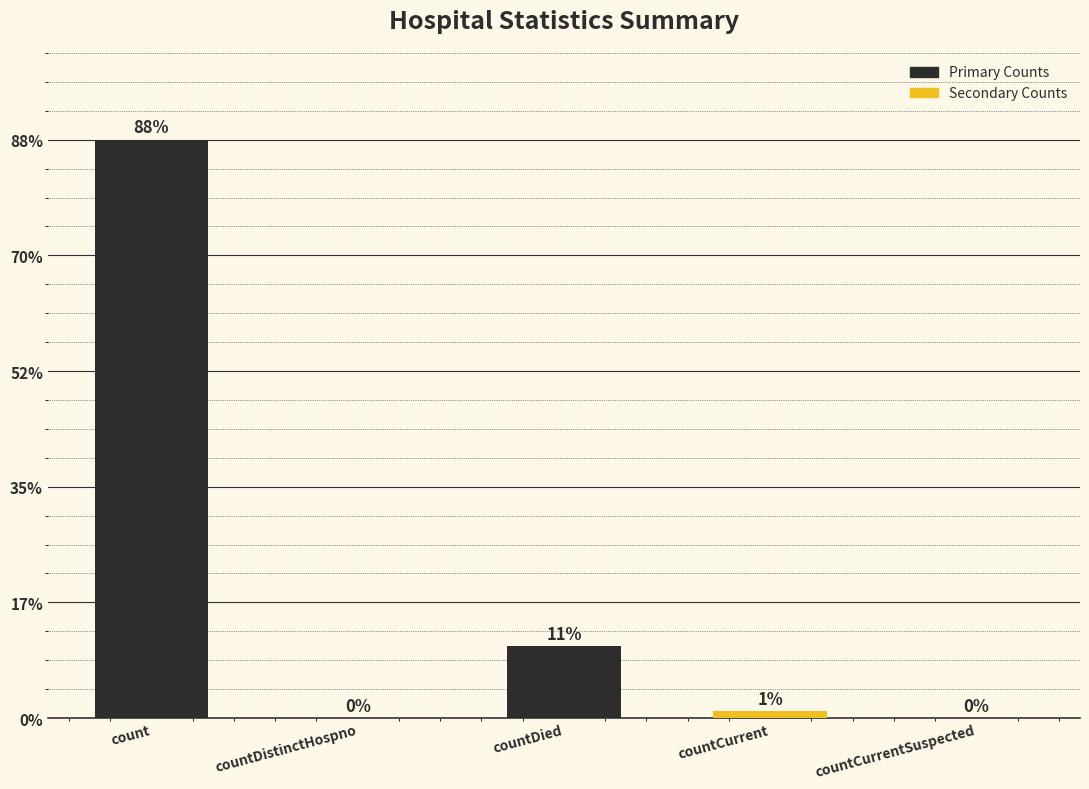

Rank the categories by value from lowest to highest.

countDistinctHospno, countCurrentSuspected, countCurrent, countDied, count